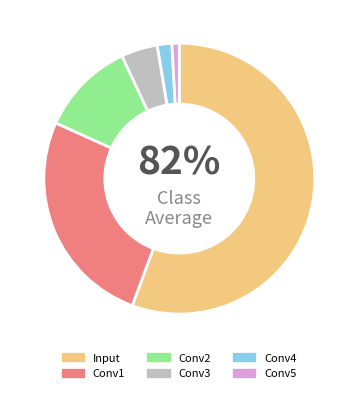

To the nearest percent, what percentage of the pie is Conv4?

2%